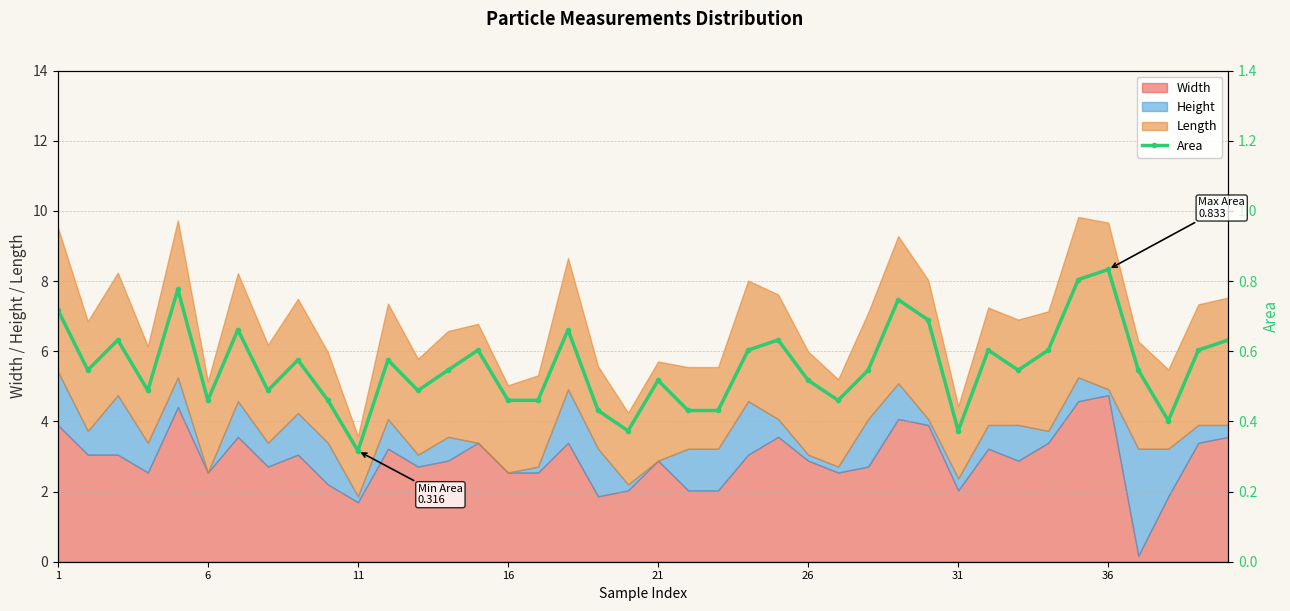

Where is the data nearest to the value 0?

11